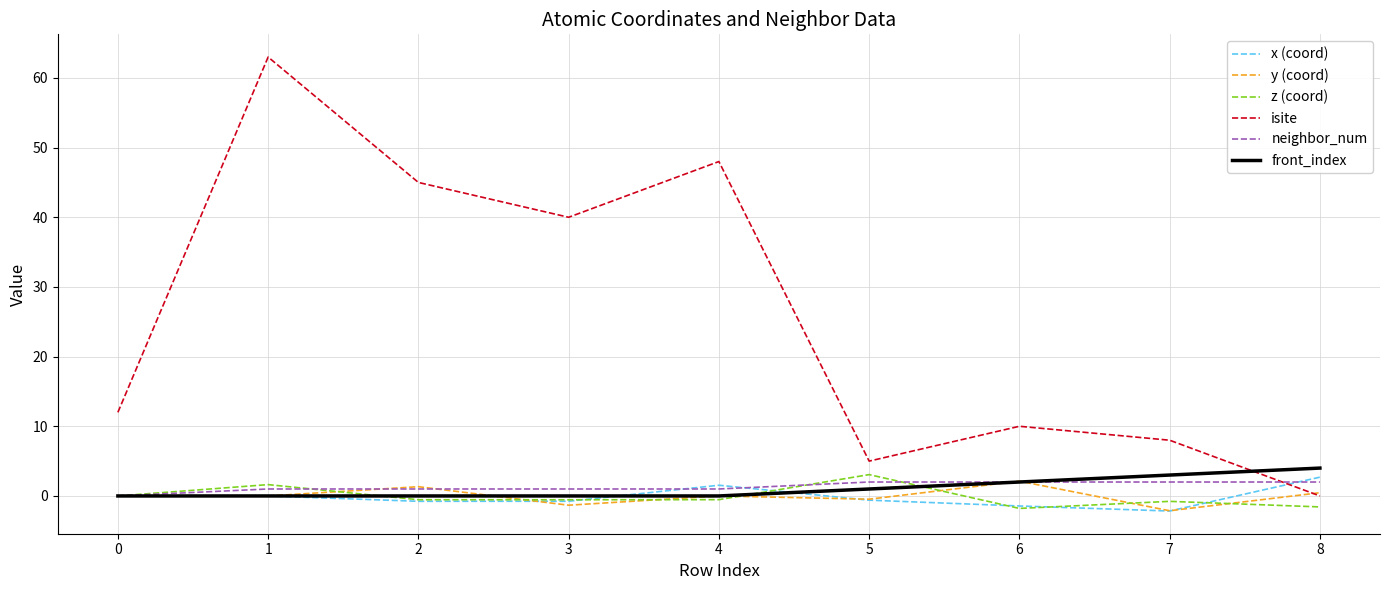

What is the greatest value displayed?

63.0